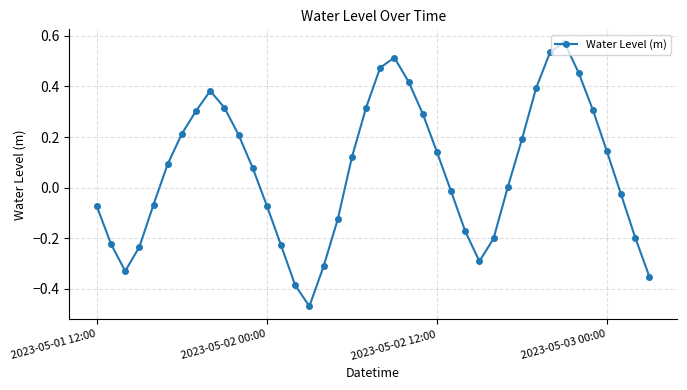

How many points are lower than both their immediate neighbors (excluding endpoints)?

3